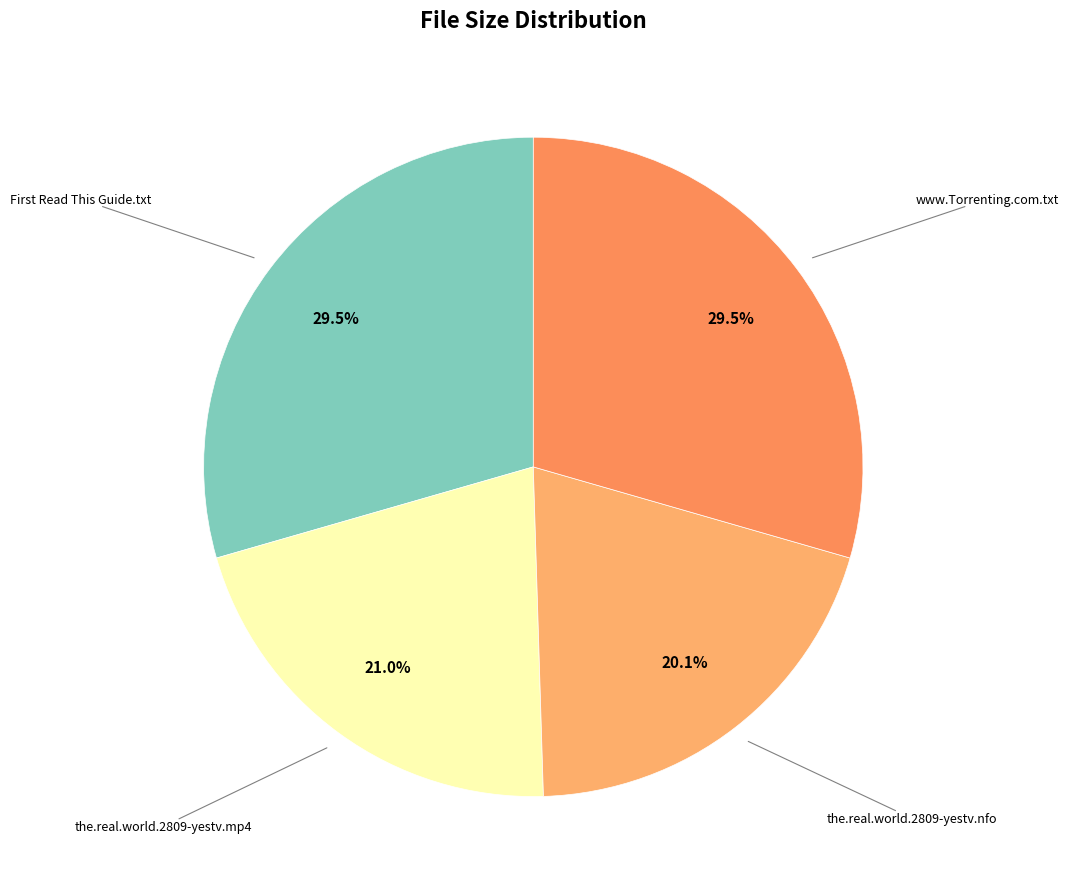

Which slice is the smallest?

the.real.world.2809-yestv.nfo